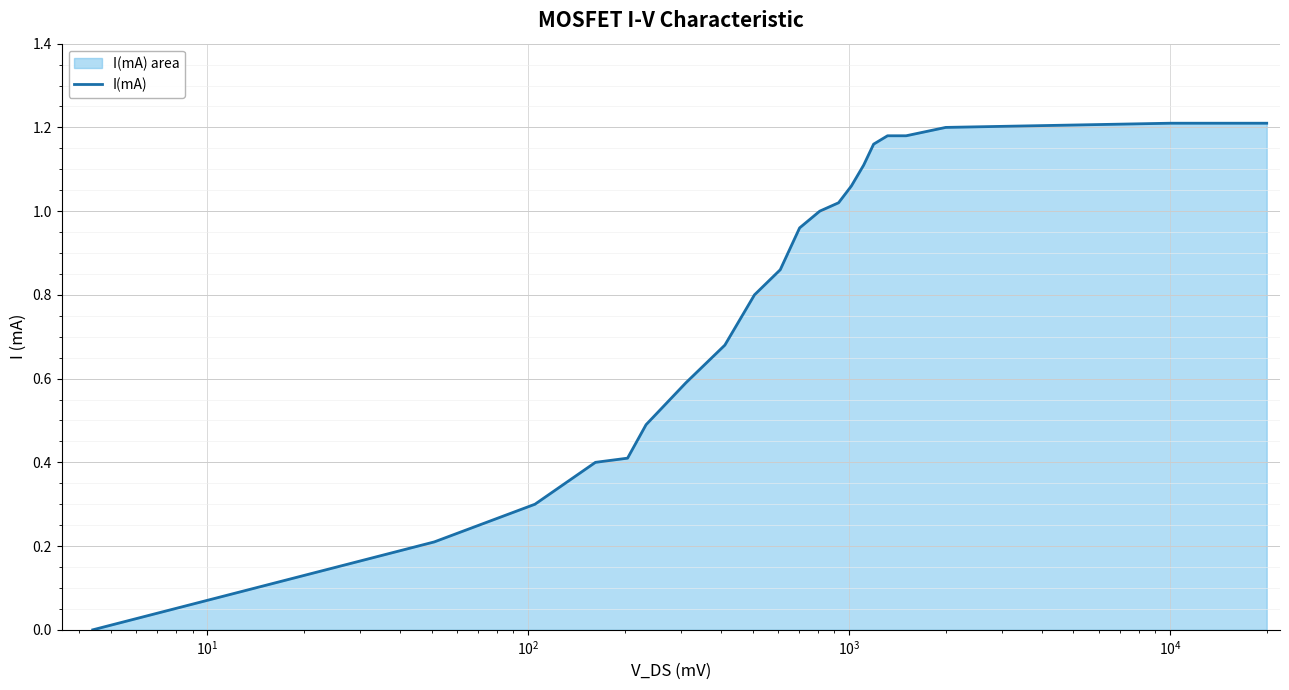

How many lines are shown in the chart?

1